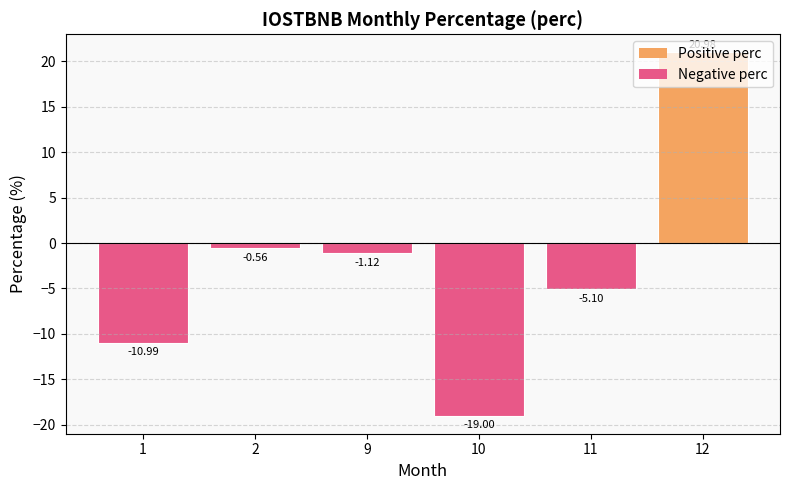

Which label corresponds to the largest value in the chart?

12